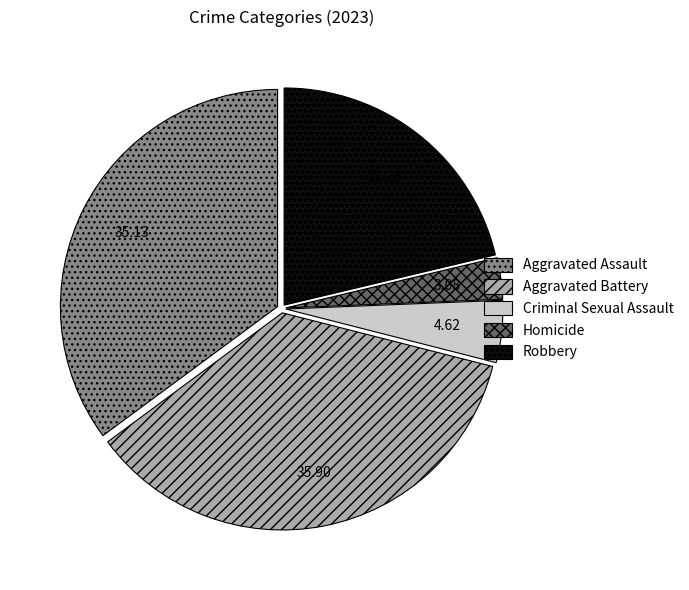

Which has a higher value, Aggravated Battery or Criminal Sexual Assault?

Aggravated Battery